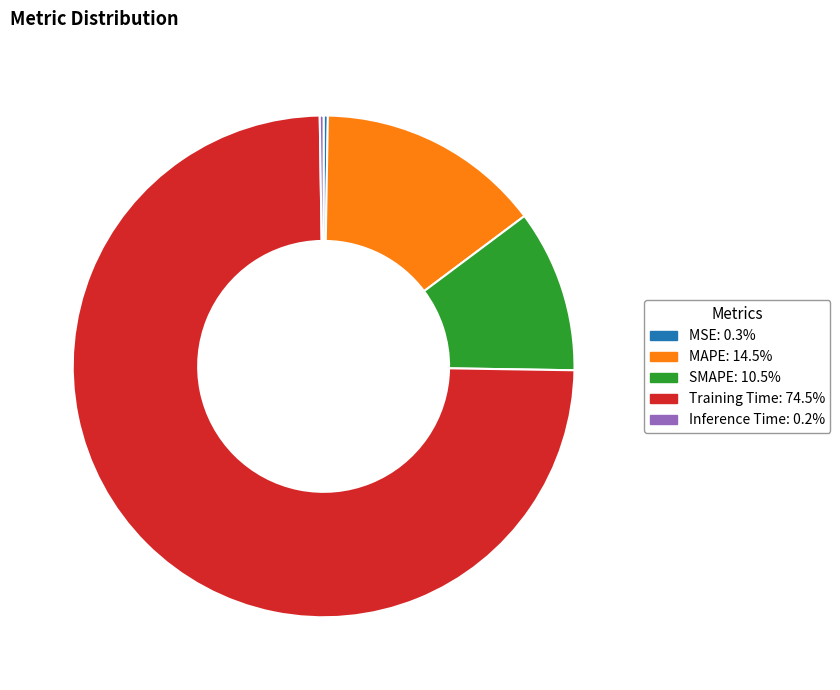

Does any single category account for the majority?

Yes